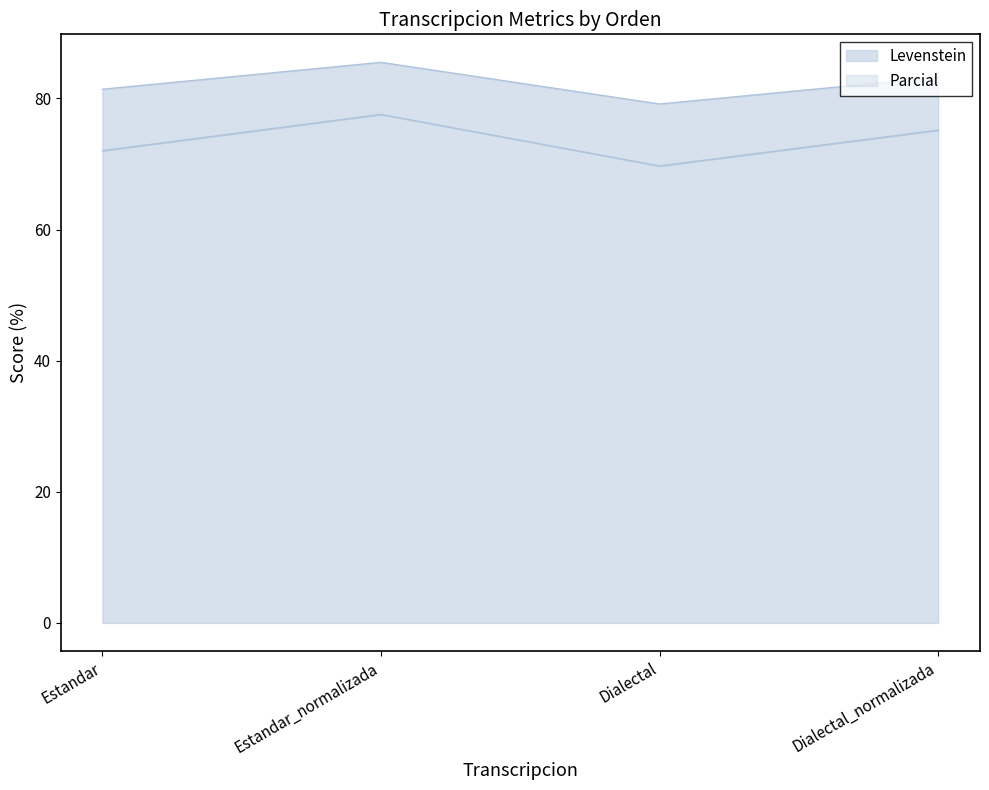

True or false: Levenstein has a value of 69.7 at Dialectal.

True